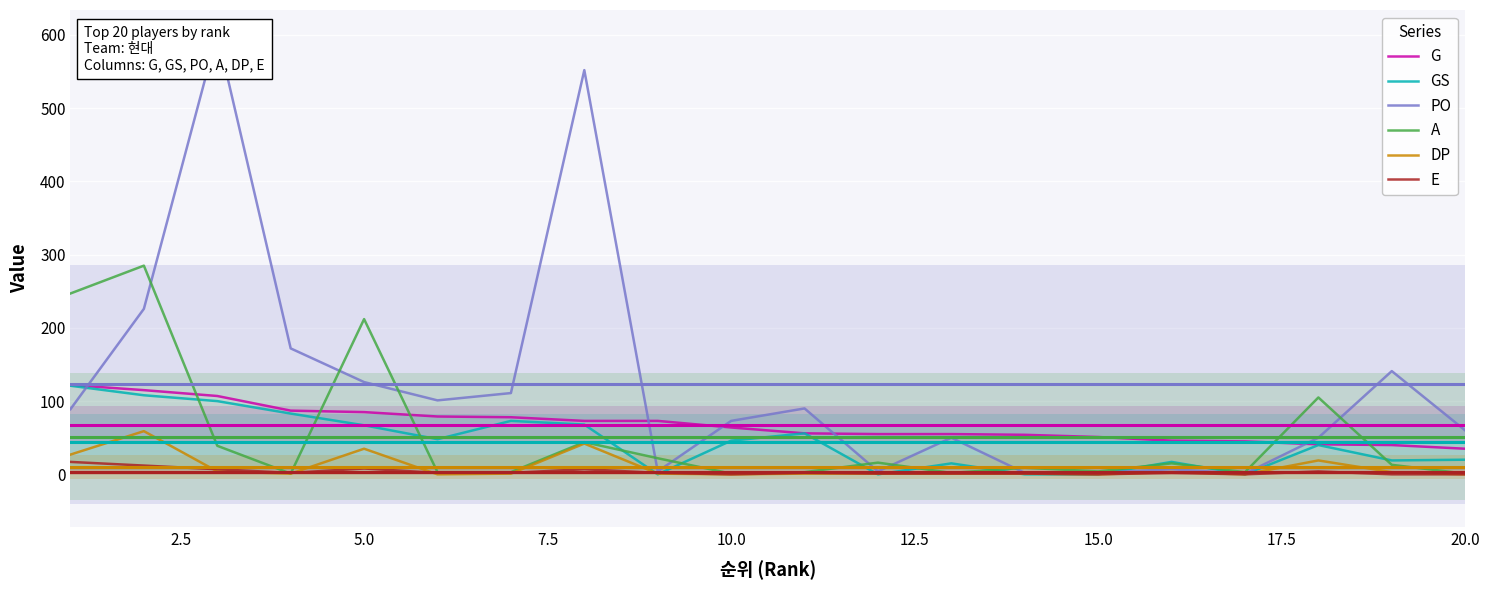

How many lines are shown in the chart?

6